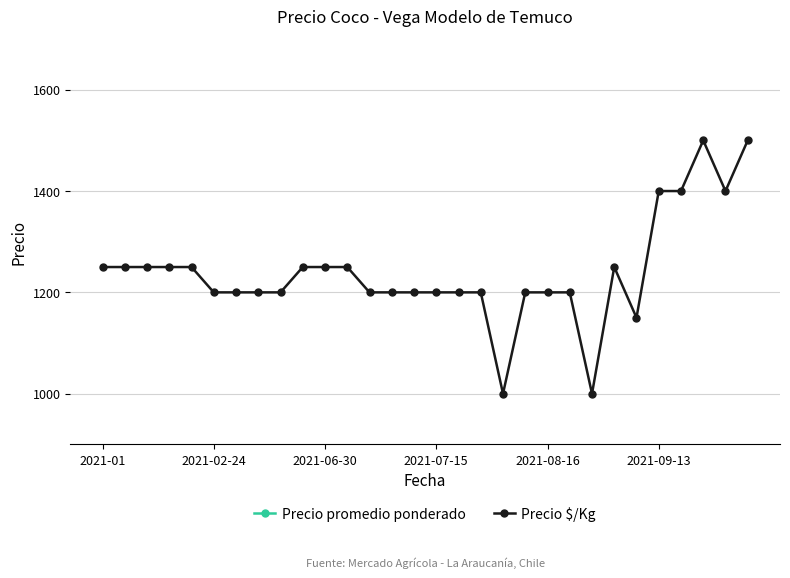

How many interior local valleys does the Precio promedio ponderado series have?

4